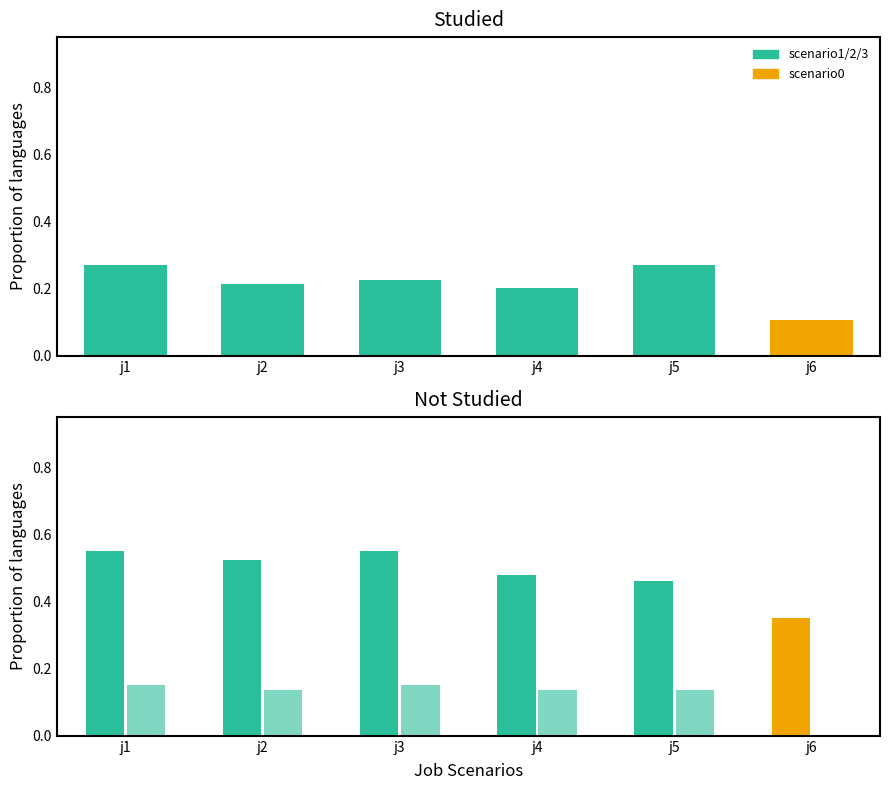

The value of job23_scenario1_51 at in27 is 0.3. True or false?

False